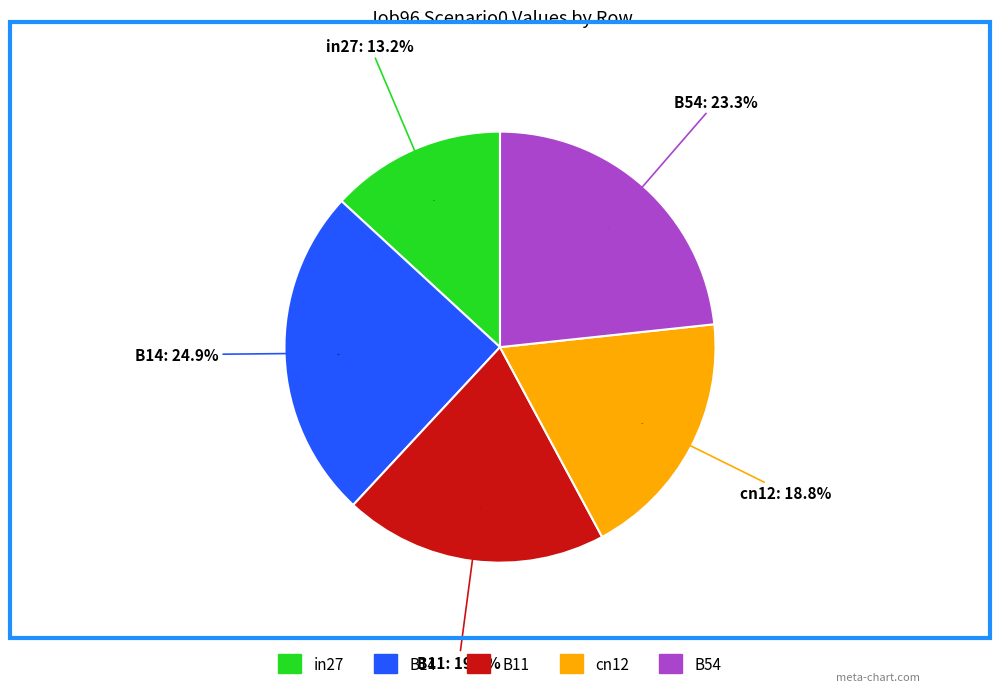

How many segments does this pie chart have?

5